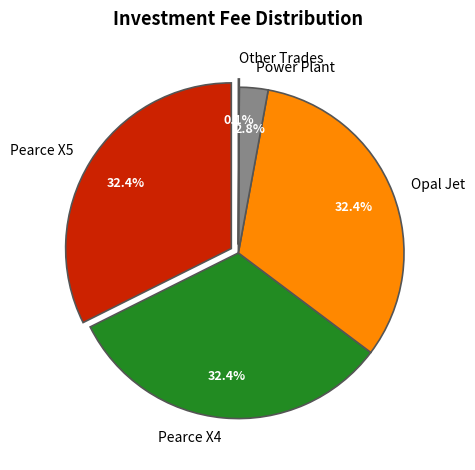

Count the number of slices in the pie.

5